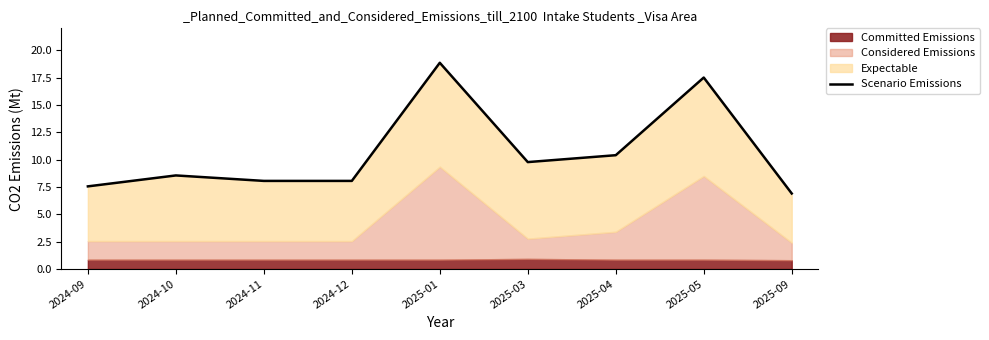

What is the label of the 9th point from the right?

2024-09